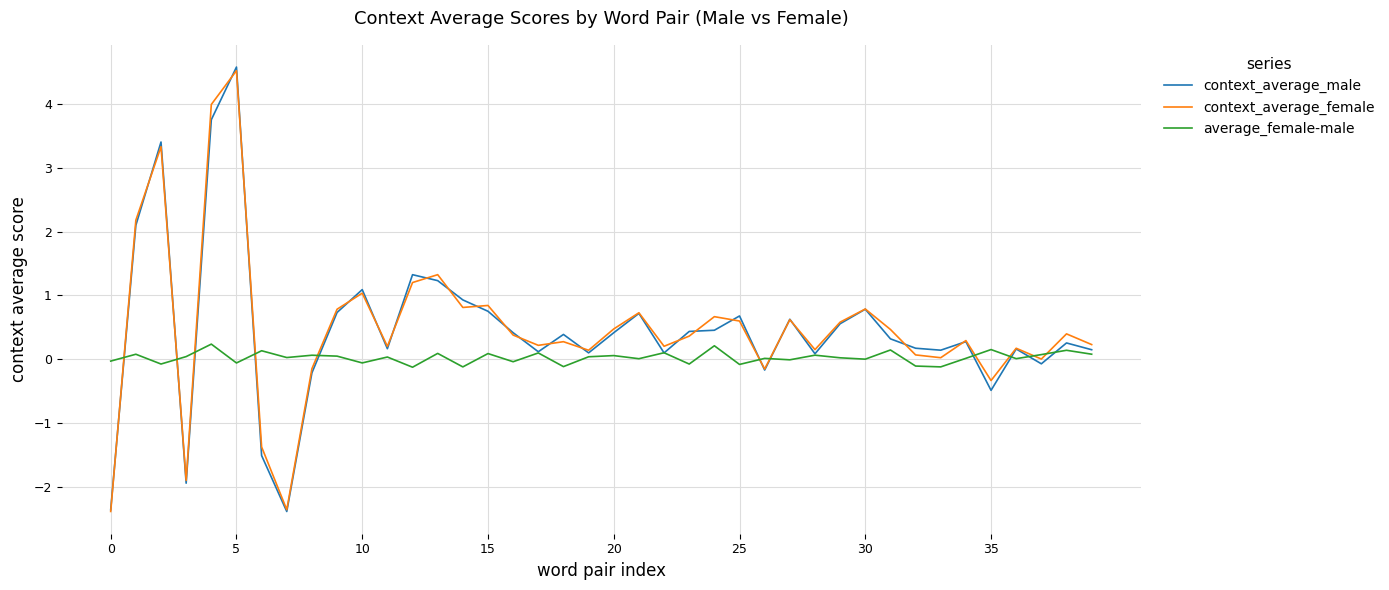

Which series has the largest range (max minus min)?

context_average_male